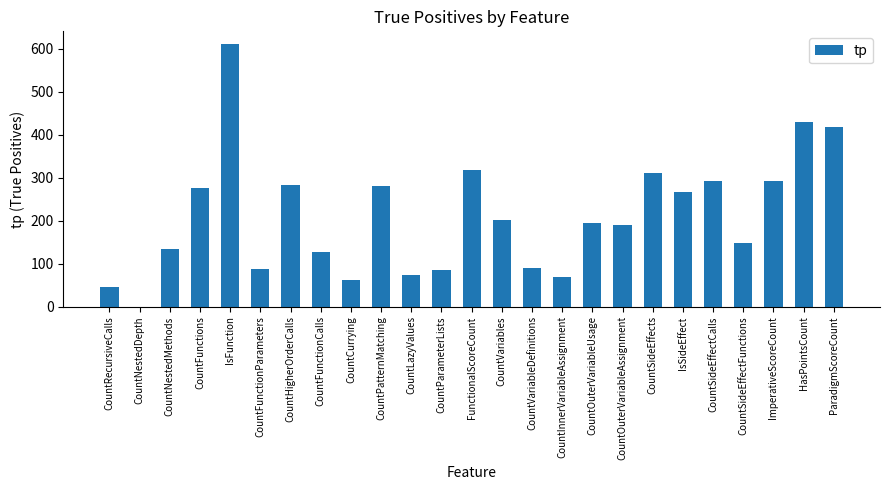

Does the chart contain stacked bars?

No